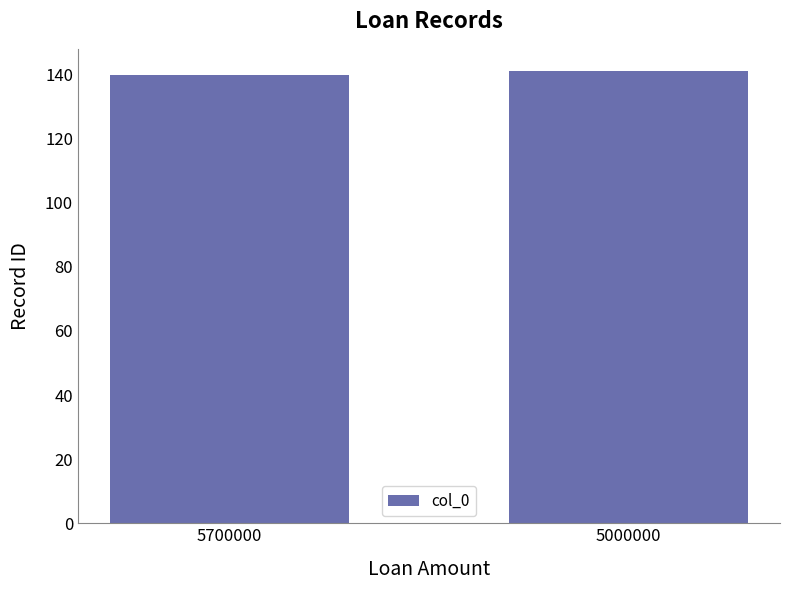

What is the smallest value displayed?

140